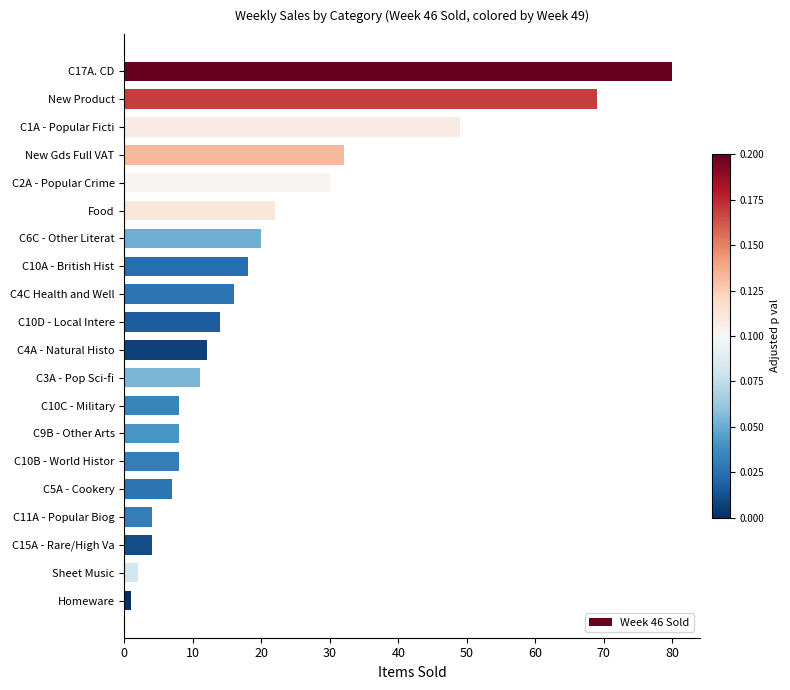

What is the sum of the values at C10D - Local Intere and C3A - Pop Sci-fi?

25